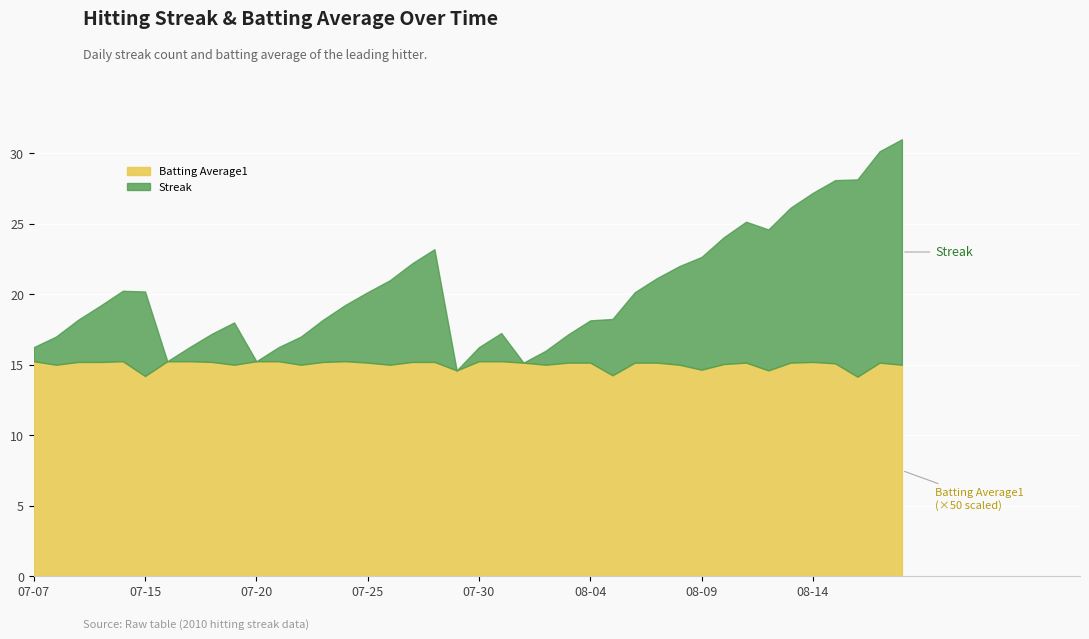

What is the difference between the maximum and minimum values in the Streak series?

16.0